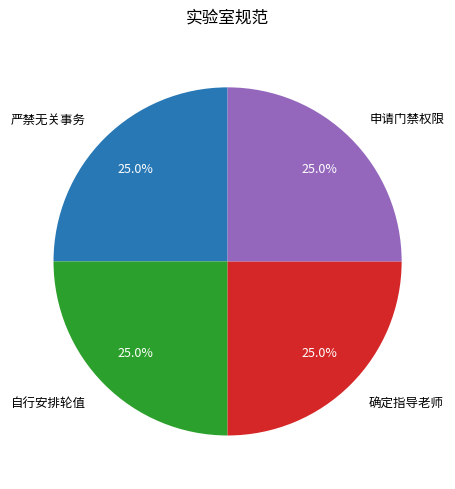

Does 确定指导老师 represent more than half of the total?

No